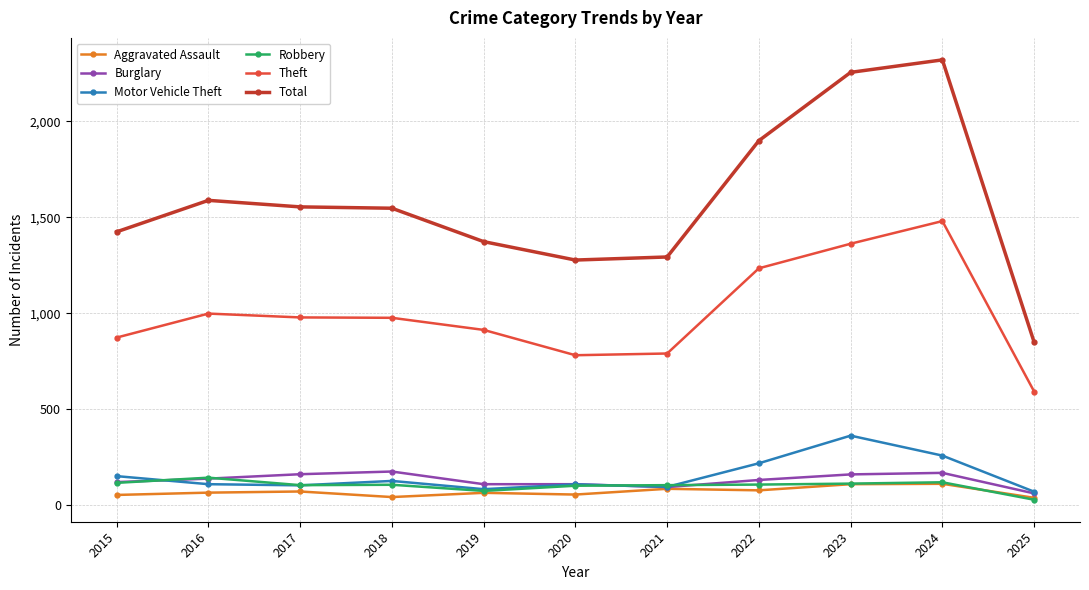

How many lines are shown in the chart?

6